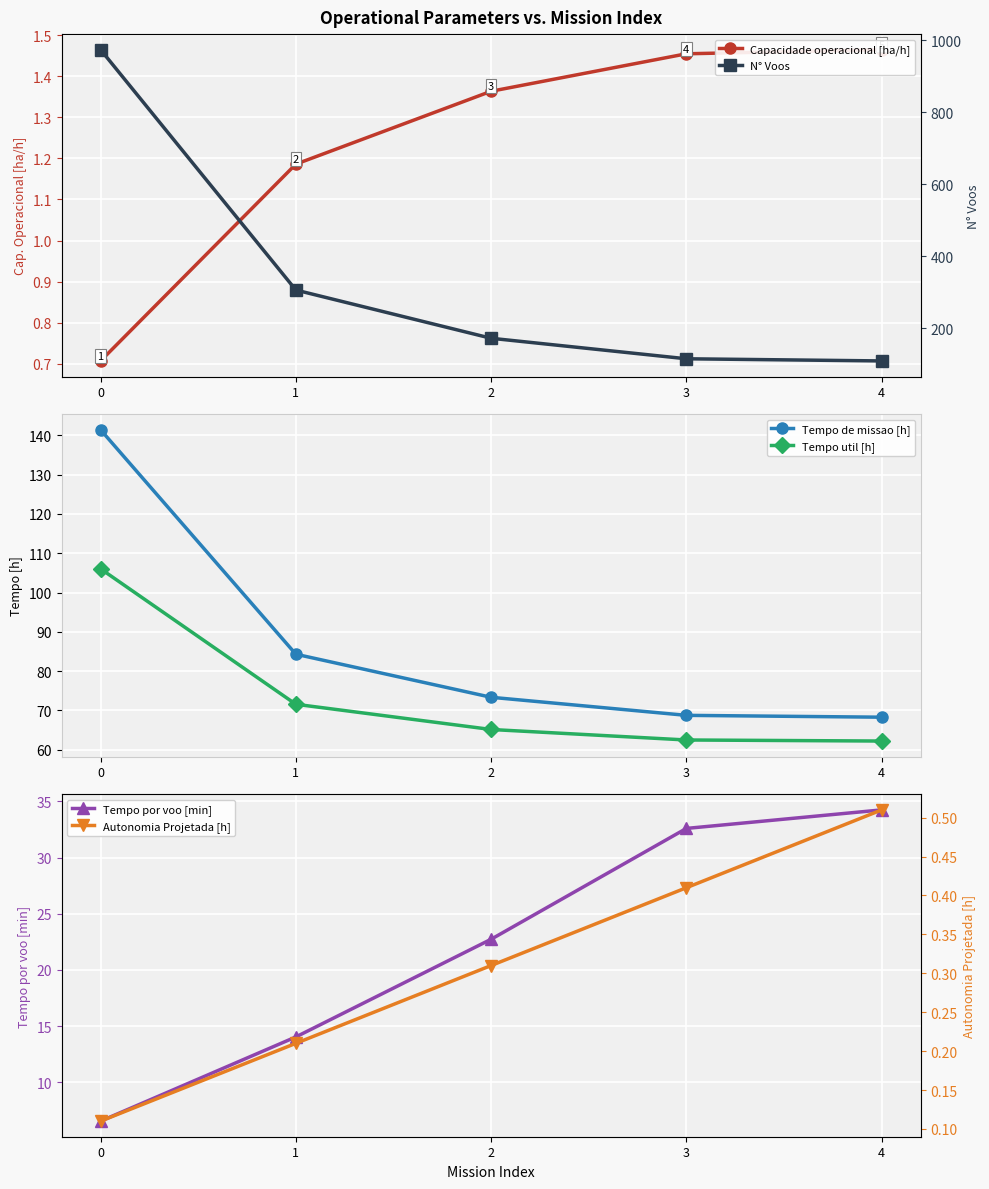

Reading left to right, extract all data points from this chart.

Capacidade operacional [ha/h]: 0.7	1.2	1.4	1.5	1.5
Tempo de missao [h]: 141.4	84.3	73.3	68.8	68.3
Tempo util [h]: 106.0	71.6	65.2	62.5	62.2
Tempo por voo [min]: 6.5	14.0	22.7	32.6	34.2
N° Voos: 974.0	306.0	172.0	115.0	109.0
Autonomia Projetada [h]: 0.1	0.2	0.3	0.4	0.5